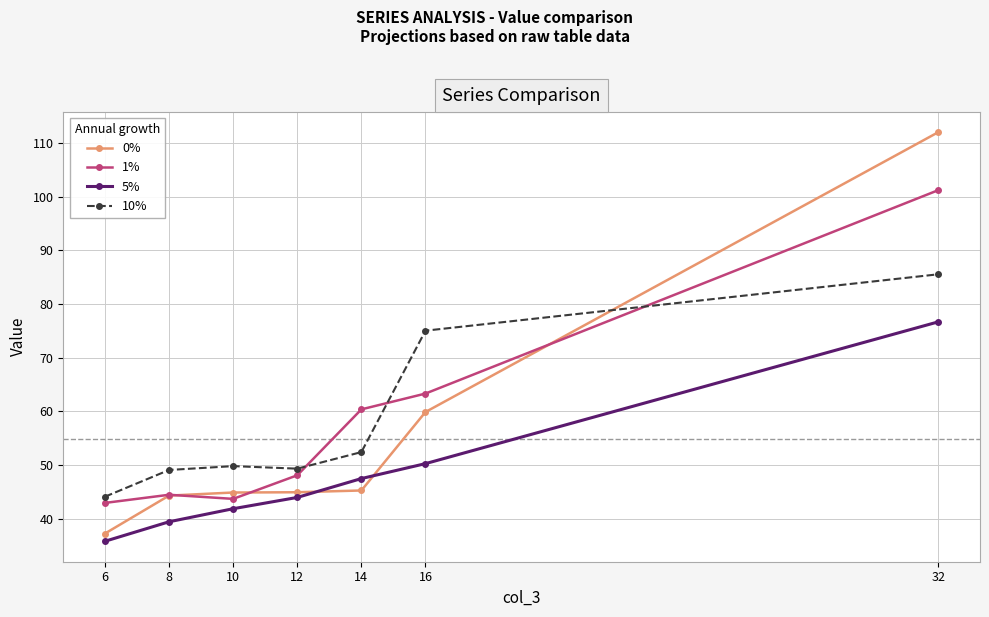

What is the difference between the highest and lowest values at 12?

5.4